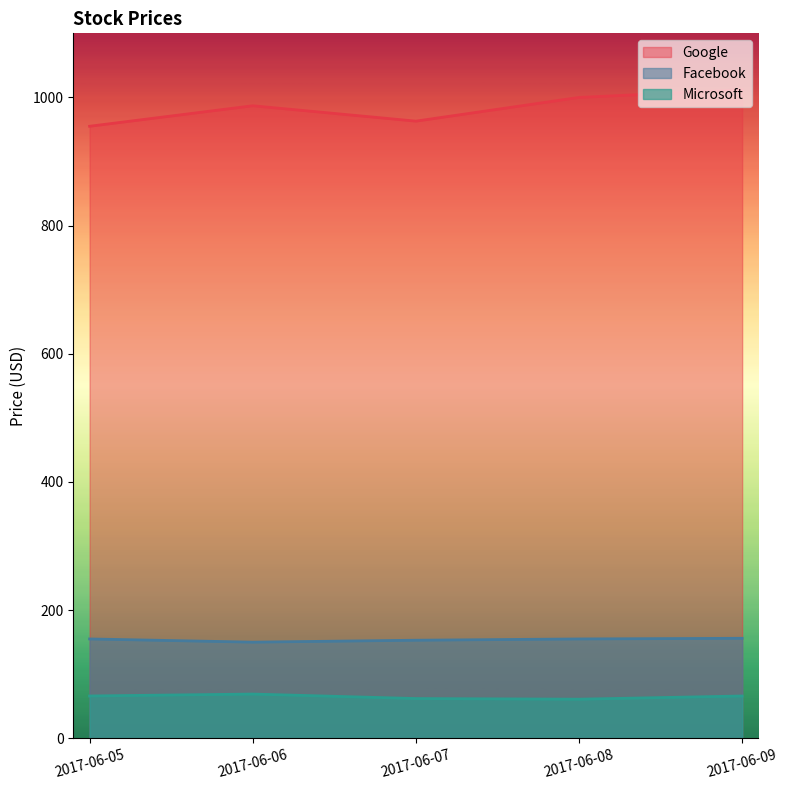

In Google, how many points are higher than both neighbors (excluding endpoints)?

1